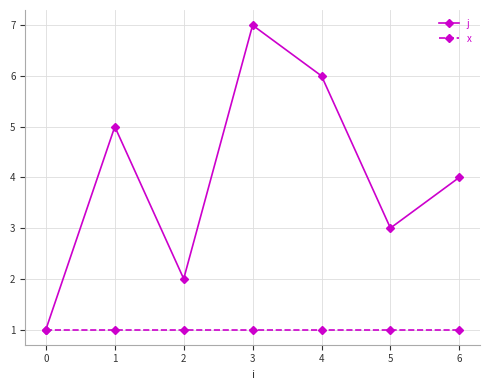

List the series in order of their overall mean, lowest first.

x, j